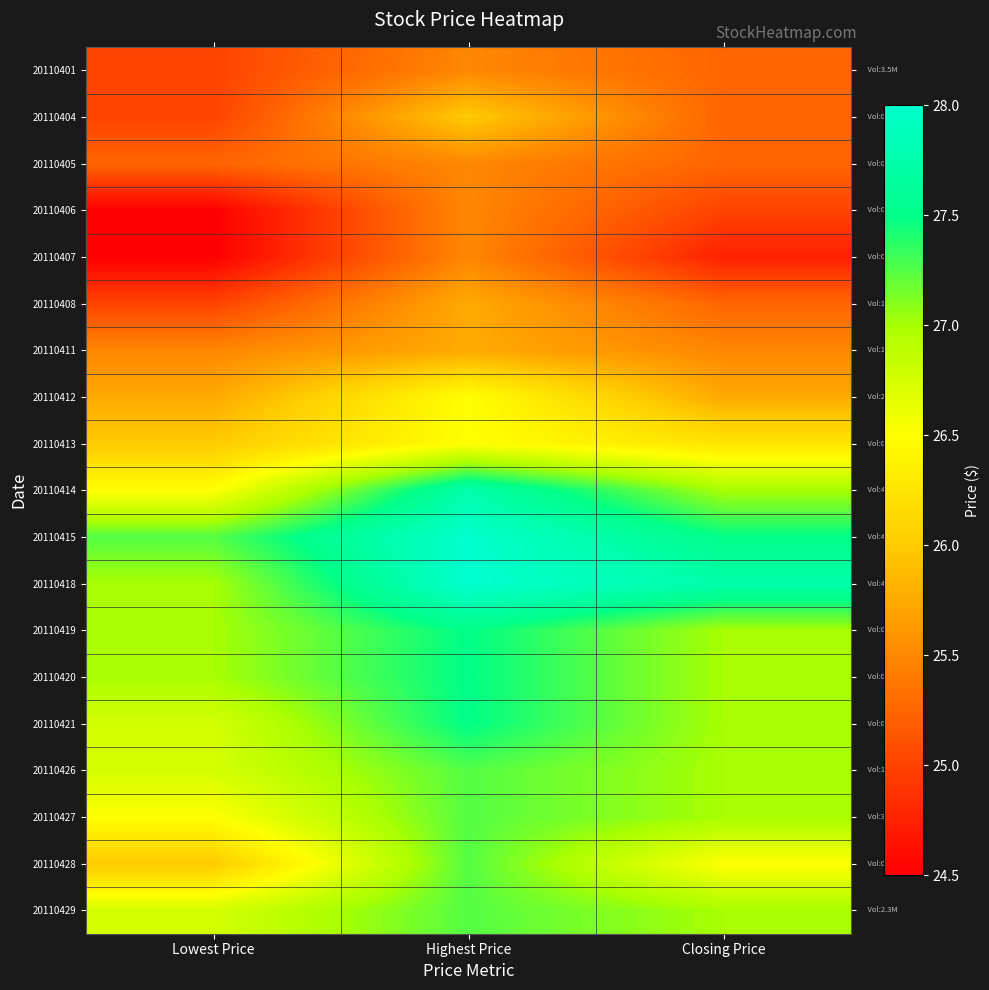

Reading left to right, list all the values displayed in this chart.

20110401: Lowest Price=25.0	Highest Price=25.5	Closing Price=25.2
20110404: Lowest Price=25.0	Highest Price=26.0	Closing Price=25.2
20110405: Lowest Price=25.2	Highest Price=25.5	Closing Price=25.2
20110406: Lowest Price=24.5	Highest Price=25.5	Closing Price=25.0
20110407: Lowest Price=24.5	Highest Price=25.5	Closing Price=24.8
20110408: Lowest Price=25.0	Highest Price=25.8	Closing Price=25.2
20110411: Lowest Price=25.5	Highest Price=25.8	Closing Price=25.5
20110412: Lowest Price=25.8	Highest Price=26.5	Closing Price=25.8
20110413: Lowest Price=26.0	Highest Price=26.5	Closing Price=26.2
20110414: Lowest Price=26.5	Highest Price=27.8	Closing Price=27.0
20110415: Lowest Price=27.2	Highest Price=28.0	Closing Price=27.5
20110418: Lowest Price=27.0	Highest Price=28.0	Closing Price=27.8
20110419: Lowest Price=27.0	Highest Price=27.5	Closing Price=27.0
20110420: Lowest Price=27.0	Highest Price=27.5	Closing Price=27.0
20110421: Lowest Price=26.8	Highest Price=27.5	Closing Price=27.0
20110426: Lowest Price=26.8	Highest Price=27.2	Closing Price=27.0
20110427: Lowest Price=26.5	Highest Price=27.2	Closing Price=27.0
20110428: Lowest Price=26.0	Highest Price=27.2	Closing Price=26.5
20110429: Lowest Price=26.8	Highest Price=27.2	Closing Price=27.0